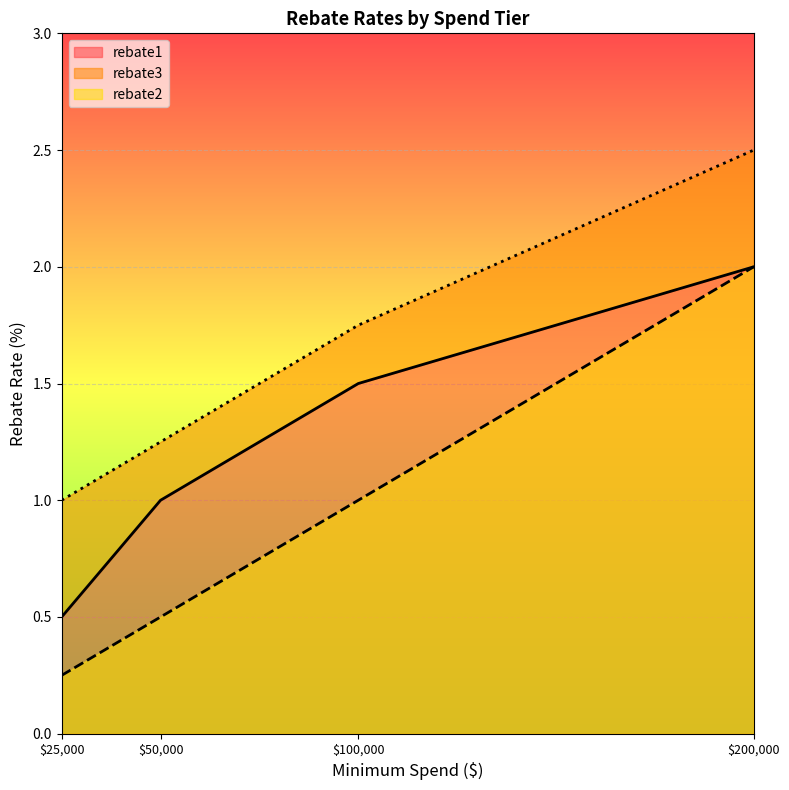

Which series has the largest range (max minus min)?

rebate2